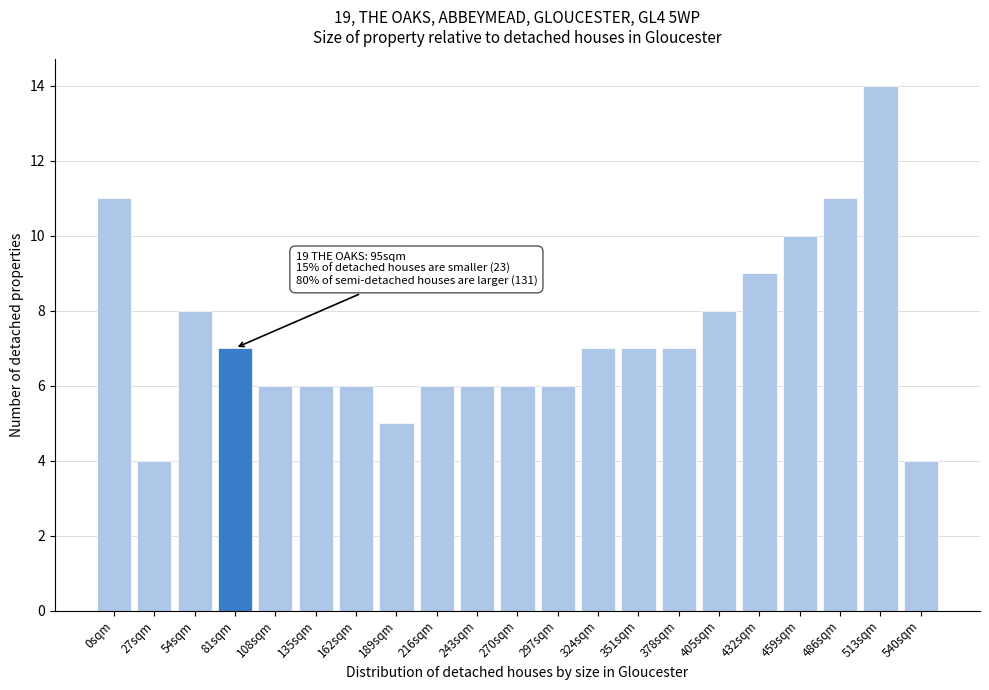

Reading left to right, list all the values displayed in this chart.

11	4	8	7	6	6	6	5	6	6	6	6	7	7	7	8	9	10	11	14	4